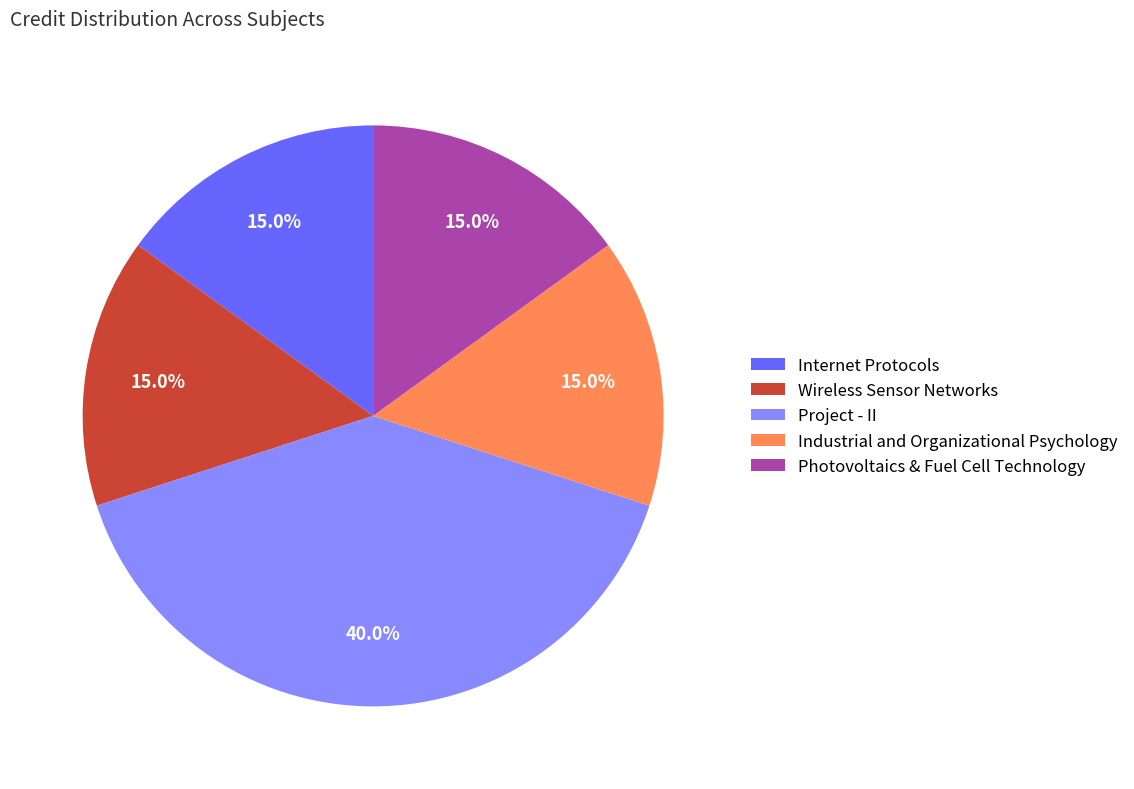

To the nearest percent, what is the combined percentage of Wireless Sensor Networks and Photovoltaics & Fuel Cell Technology?

30%